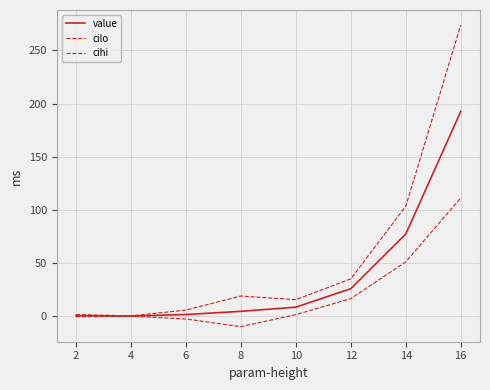

Does the chart display data point markers on the line(s)?

No